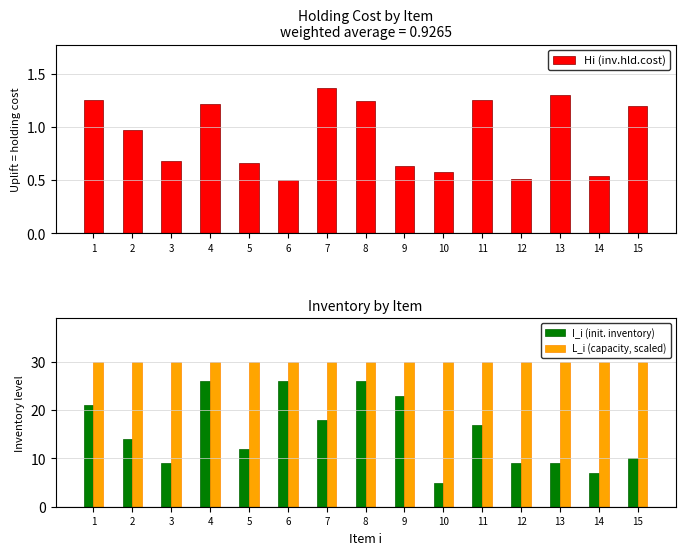

True or false: L_i (capacity, scaled) has a value of 17.7 at 11.

False